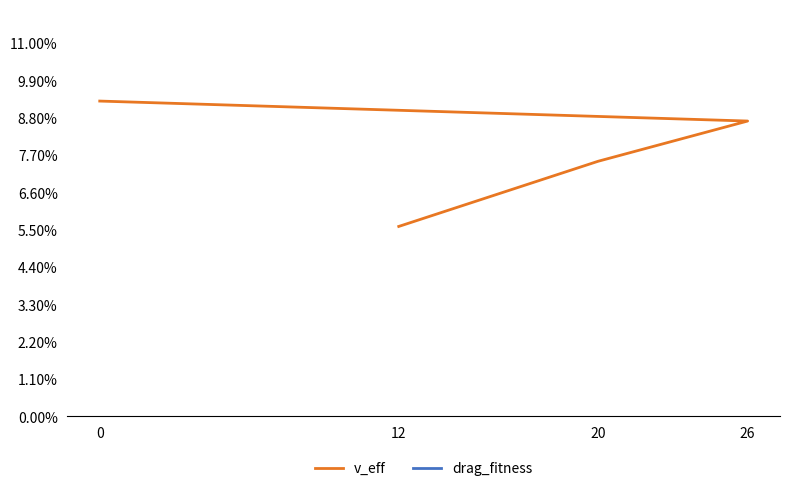

Which series changed the most between 20 and 26?

drag_fitness